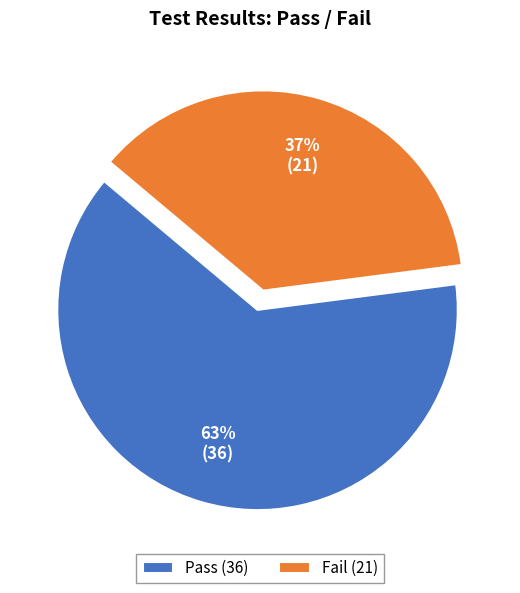

Rank the categories by value from highest to lowest.

Pass (36), Fail (21)